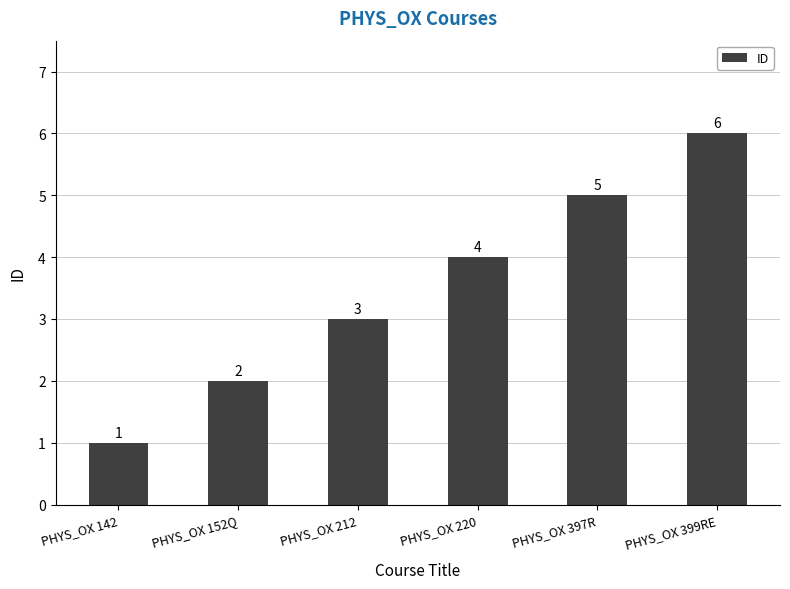

List the labels in order of value, smallest first.

PHYS_OX 142, PHYS_OX 152Q, PHYS_OX 212, PHYS_OX 220, PHYS_OX 397R, PHYS_OX 399RE